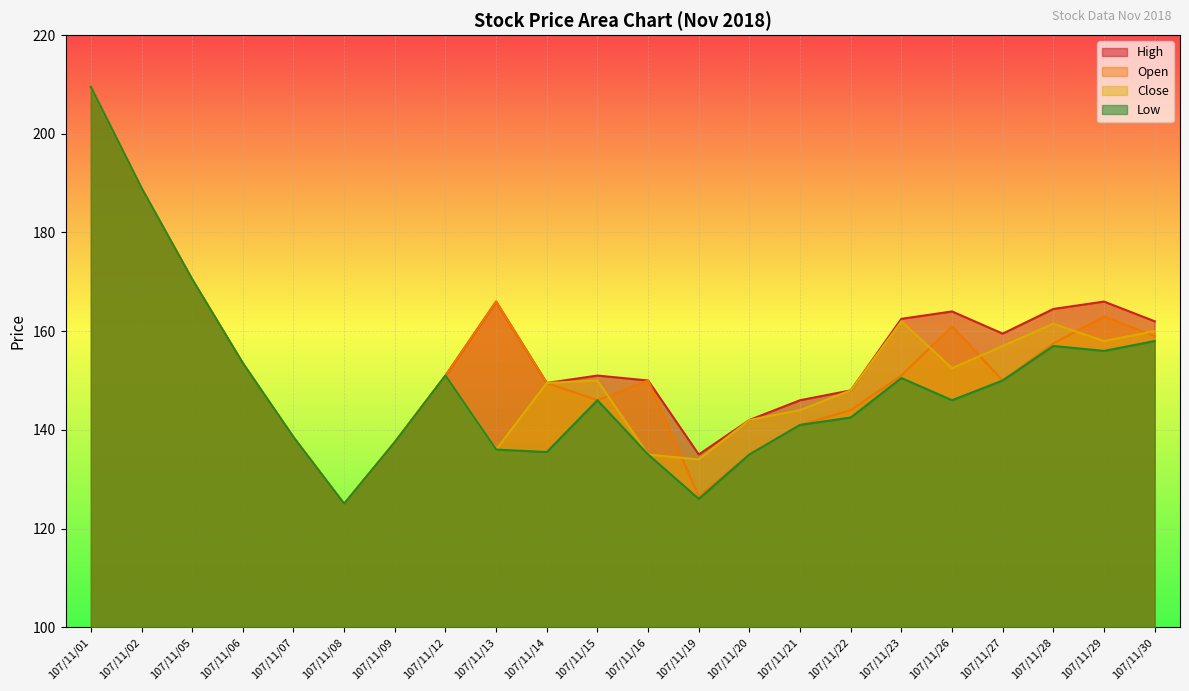

At how many categories does at least one series exceed 131?

21